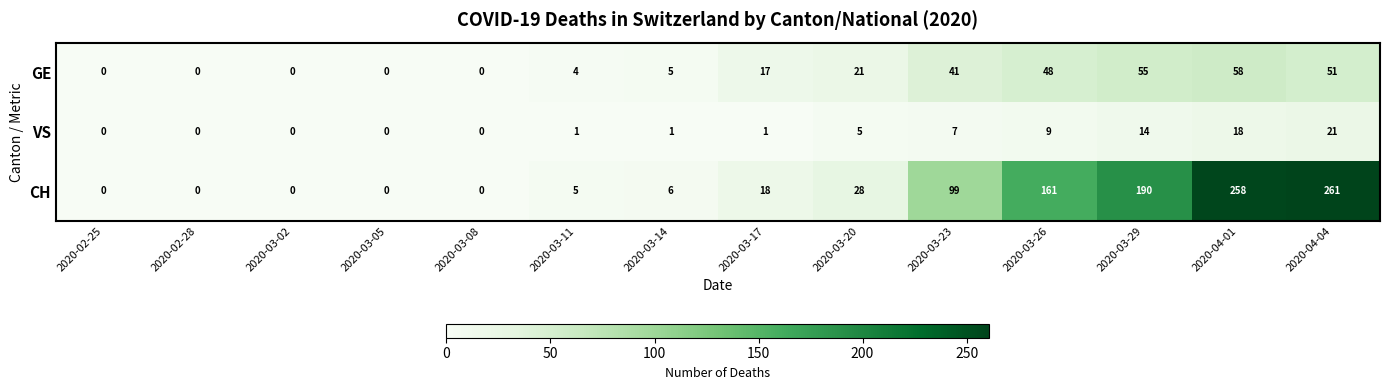

Which series has the largest range (max minus min)?

CH